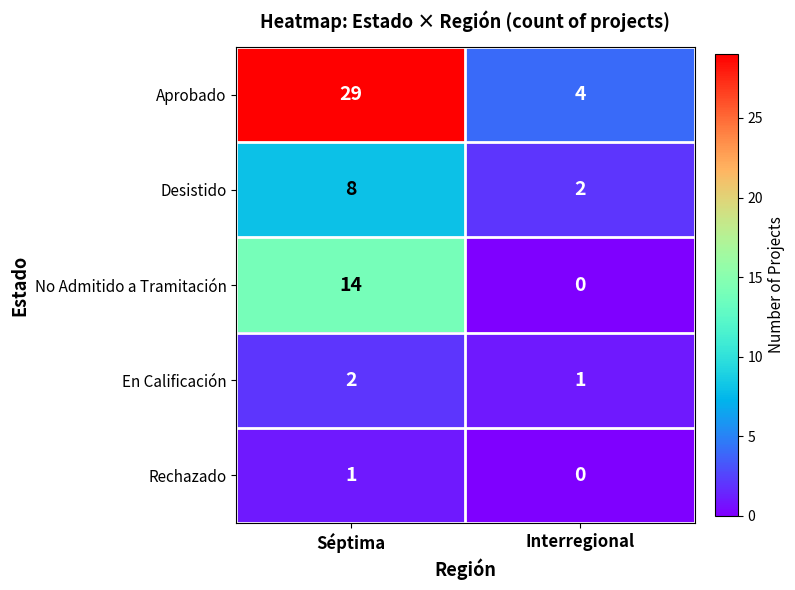

Count the number of data series in this chart.

5